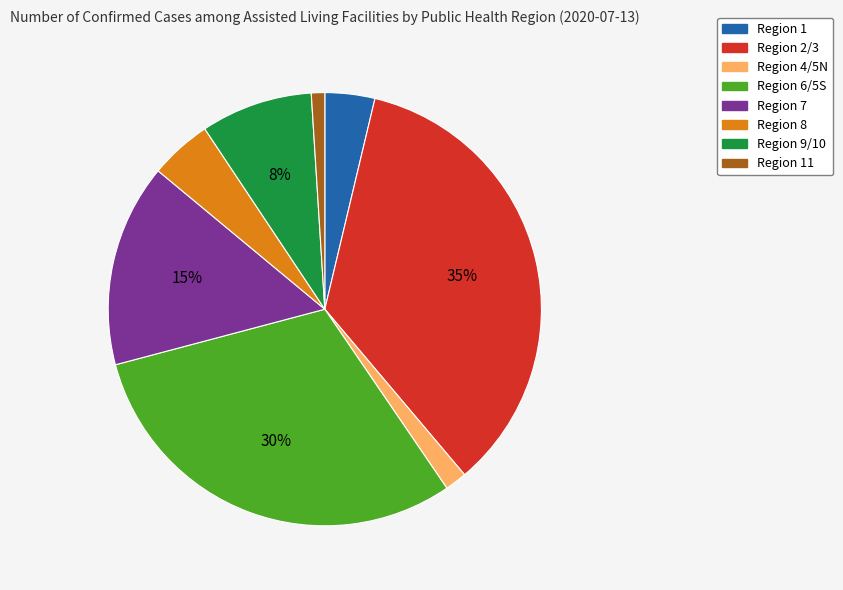

Is there any slice that represents more than half of the pie?

No